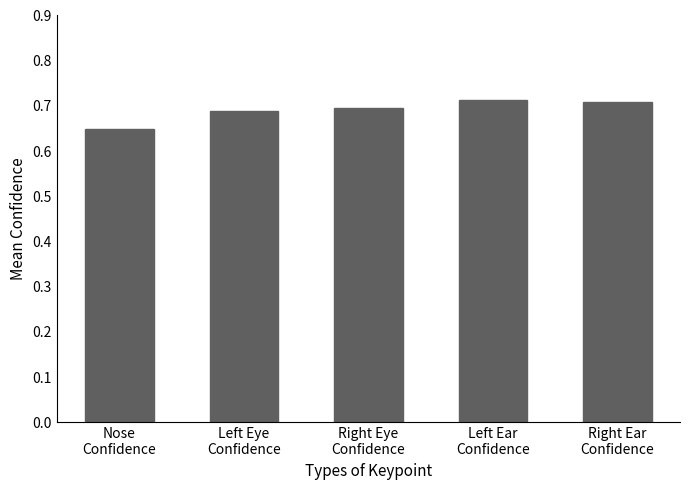

Count the values in the range 0 to 1.

5